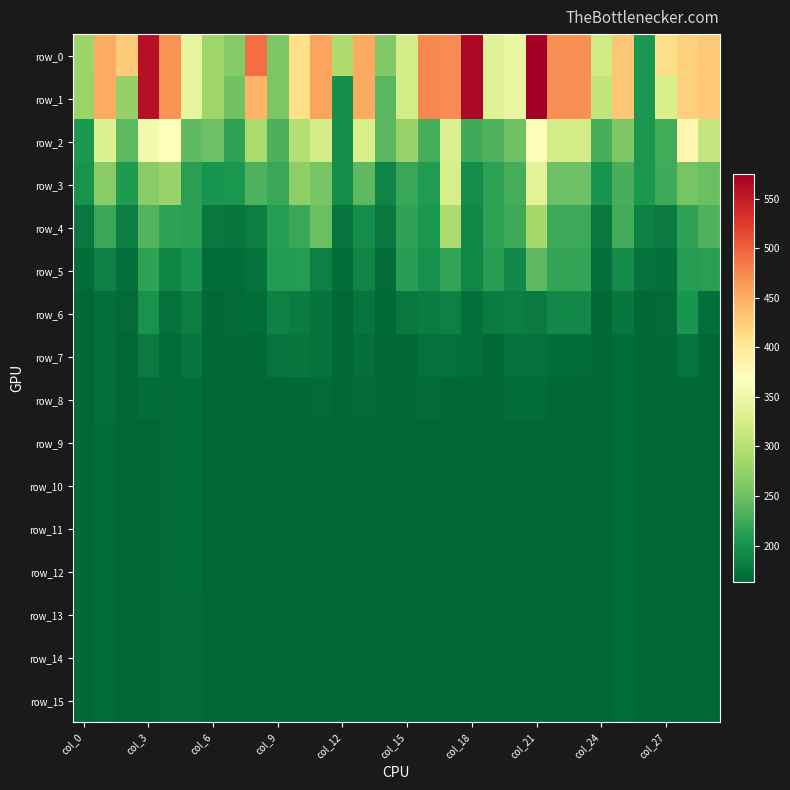

Reading right to left, what are all the values shown in this chart?

row_0: 429.9	422.1	412.0	204.4	430.1	321.6	469.1	469.1	574.9	345.8	335.8	567.3	472.3	474.0	323.5	263.0	453.4	293.4	457.2	410.0	259.3	492.7	264.8	283.3	341.9	467.4	559.3	425.7	452.4	280.9
row_1: 429.9	422.1	328.3	203.8	430.1	308.4	469.1	469.1	574.9	345.8	335.8	567.3	472.3	474.0	323.5	239.5	453.4	197.1	457.2	410.0	259.3	445.8	253.3	283.3	341.9	467.4	559.3	276.1	452.4	280.2
row_2: 311.5	381.5	226.0	203.8	262.1	229.5	322.8	322.8	371.4	251.4	234.9	224.2	329.1	227.9	277.2	239.5	326.6	197.1	323.1	297.8	230.4	290.9	216.6	249.7	242.7	367.3	356.3	240.4	330.9	205.6
row_3: 248.5	256.7	224.4	203.7	229.6	202.0	250.0	250.0	337.4	228.4	215.2	195.2	326.5	208.3	220.7	188.4	240.1	195.1	257.0	270.8	221.6	232.4	203.0	201.7	213.5	278.3	268.5	207.8	268.0	201.1
row_4: 234.9	214.3	180.0	184.6	226.5	177.6	222.5	222.5	287.6	222.7	214.5	190.6	293.1	205.2	216.0	177.4	197.1	174.9	248.9	220.9	209.4	183.4	175.8	178.0	212.7	214.6	236.5	183.3	221.6	178.7
row_5: 213.6	209.8	169.8	170.9	194.2	170.2	219.0	219.0	241.3	192.5	211.7	190.6	218.7	199.5	211.6	167.1	187.7	168.7	184.3	210.7	209.0	171.2	168.4	168.4	201.5	189.2	214.7	170.2	184.5	168.5
row_6: 169.2	201.5	166.9	165.8	177.0	165.2	190.2	190.2	179.0	182.5	180.8	170.0	185.2	181.5	177.9	164.8	174.5	165.4	172.7	182.0	185.4	169.0	166.1	164.8	182.3	171.5	200.5	166.3	169.4	165.7
row_7: 165.6	174.2	165.0	165.0	169.0	163.6	168.2	168.2	171.8	173.4	165.6	170.0	171.3	171.1	165.4	163.6	169.5	164.9	172.6	176.3	175.5	165.3	164.9	163.6	174.1	167.9	180.4	163.9	169.4	164.9
row_8: 165.6	163.0	164.9	164.9	169.0	163.5	165.8	165.8	167.6	168.7	165.6	164.9	165.6	166.4	165.3	163.5	166.6	164.9	166.0	165.6	165.6	165.0	164.9	163.5	167.9	167.4	168.4	163.5	169.4	164.9
row_9: 165.2	162.8	164.9	164.9	168.4	163.5	165.4	165.4	165.2	165.0	165.2	164.0	165.0	163.0	165.0	163.5	165.9	164.9	165.2	165.3	165.2	164.9	164.9	163.5	167.6	166.7	164.2	163.5	169.0	164.9
row_10: 165.2	162.7	164.9	164.9	168.4	163.5	165.4	165.4	165.1	164.9	165.2	163.6	164.6	162.7	164.9	163.5	165.9	164.9	165.2	165.2	165.2	164.9	164.9	163.5	167.5	166.7	163.7	163.5	169.0	164.9
row_11: 165.2	162.7	164.9	164.9	168.4	163.5	165.4	165.4	165.1	164.9	165.2	163.6	164.6	162.7	164.9	163.5	165.9	164.9	165.2	165.2	165.2	164.9	164.9	163.5	167.5	166.7	163.7	163.5	169.0	164.9
row_12: 165.2	162.7	164.9	164.9	168.4	163.5	165.4	165.4	165.1	164.9	165.2	163.6	164.6	162.7	164.9	163.5	165.9	164.9	165.2	165.2	165.2	164.9	164.9	163.5	167.5	166.6	163.7	163.5	169.0	164.9
row_13: 165.2	162.7	164.9	164.9	168.4	163.5	165.4	165.4	165.1	164.9	165.2	163.5	164.6	162.7	164.9	163.5	165.8	164.9	165.2	165.2	165.2	164.9	164.9	163.5	167.5	166.6	163.7	163.5	169.0	164.9
row_14: 165.2	162.7	164.9	164.9	168.3	163.5	165.4	165.4	165.1	164.9	165.2	163.5	164.6	162.7	164.9	163.5	165.8	164.9	165.2	165.2	165.2	164.9	164.9	163.5	167.5	166.6	163.7	163.5	169.0	164.9
row_15: 165.2	162.7	164.9	164.9	168.3	163.5	165.4	165.4	165.1	164.9	165.2	163.5	164.6	162.7	164.9	163.5	165.8	164.9	165.2	165.2	165.2	164.9	164.9	163.5	167.5	166.6	163.7	163.5	169.0	164.9